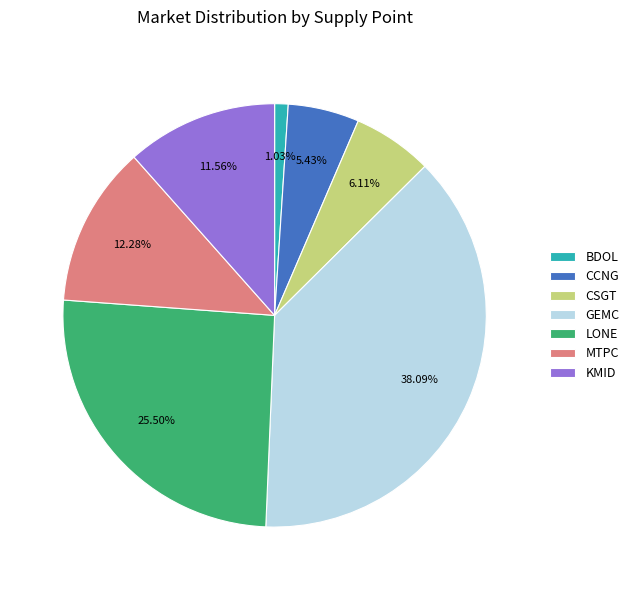

What percentage is the GEMC slice, to the nearest percent?

38%